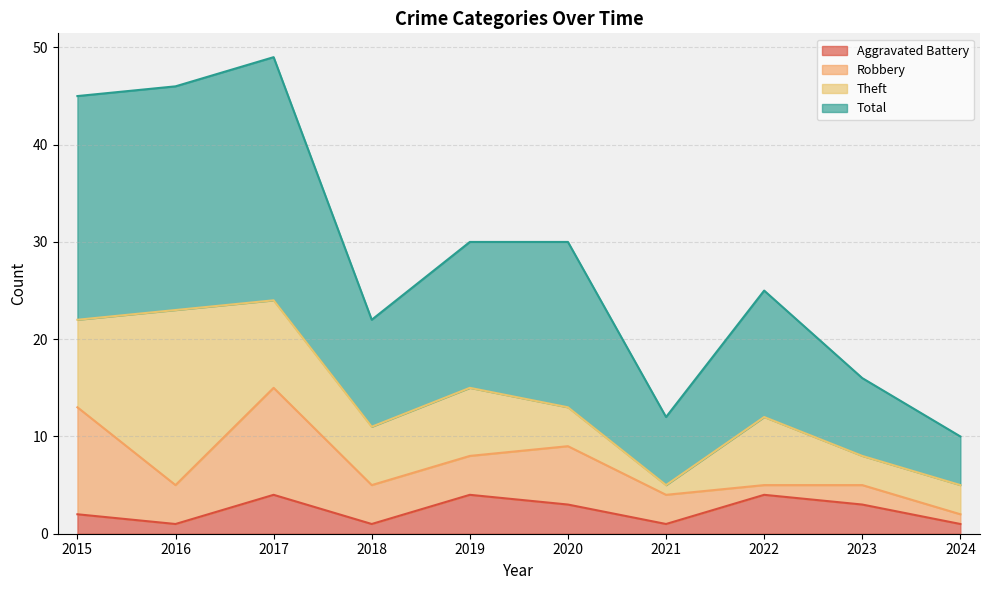

What is the average value of the Total series?

28